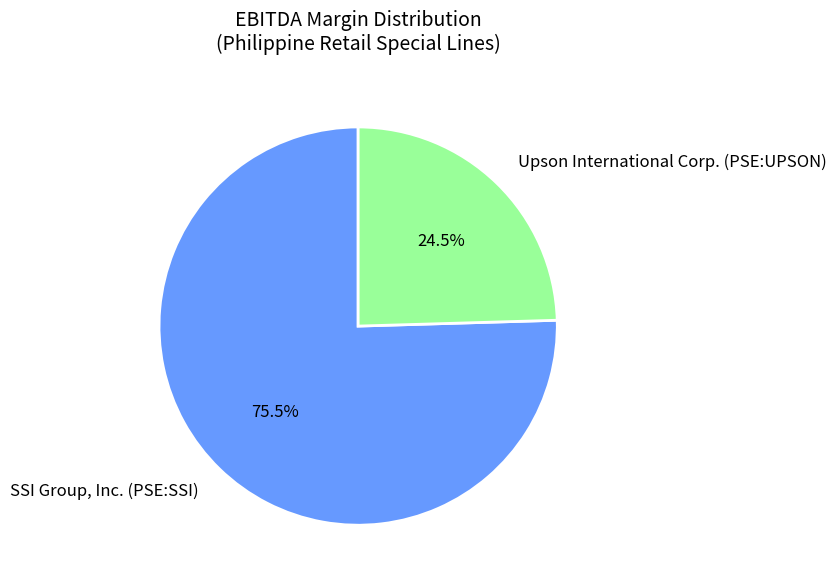

Rank the categories by value from lowest to highest.

Upson International Corp. (PSE:UPSON), SSI Group, Inc. (PSE:SSI)